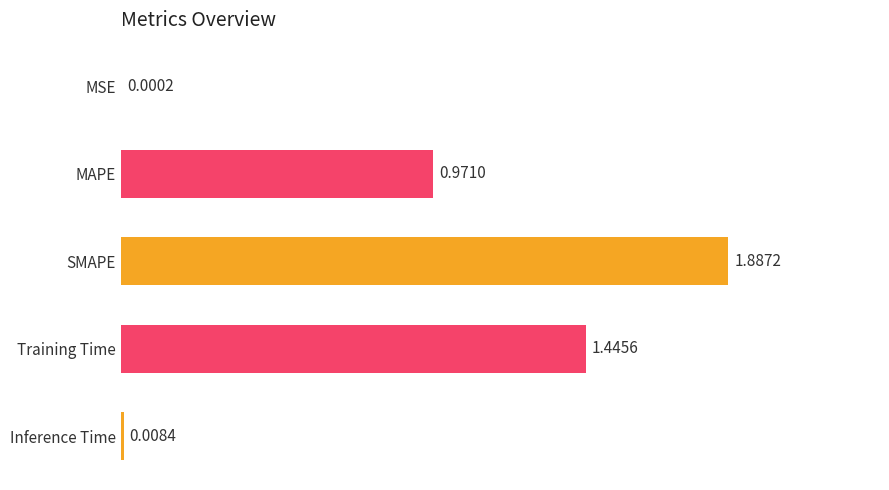

What is the ratio of the value at MAPE to the value at SMAPE?

0.5